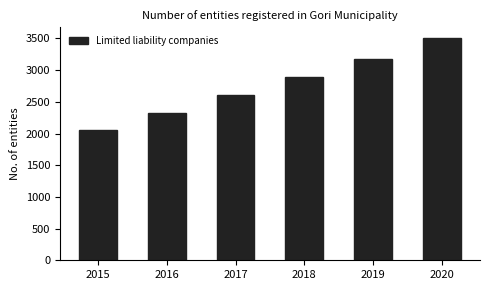

Which label corresponds to the smallest value in the chart?

2015